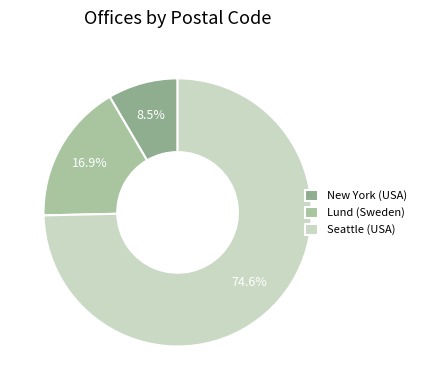

How many segments does this pie chart have?

3